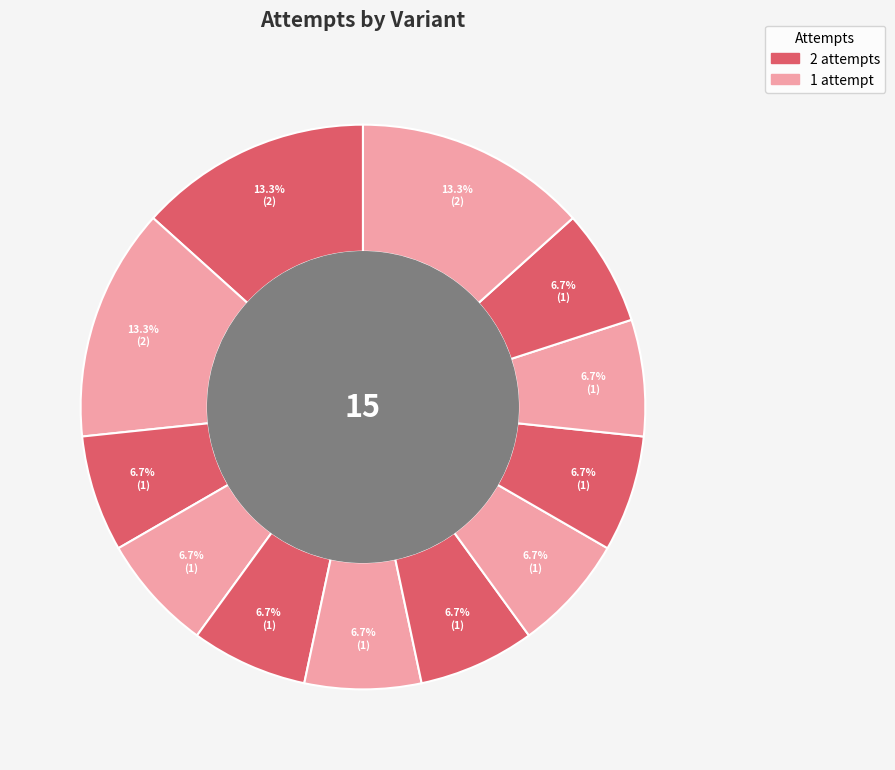

To the nearest percent, what is the difference between the largest and smallest slice percentages?

7%